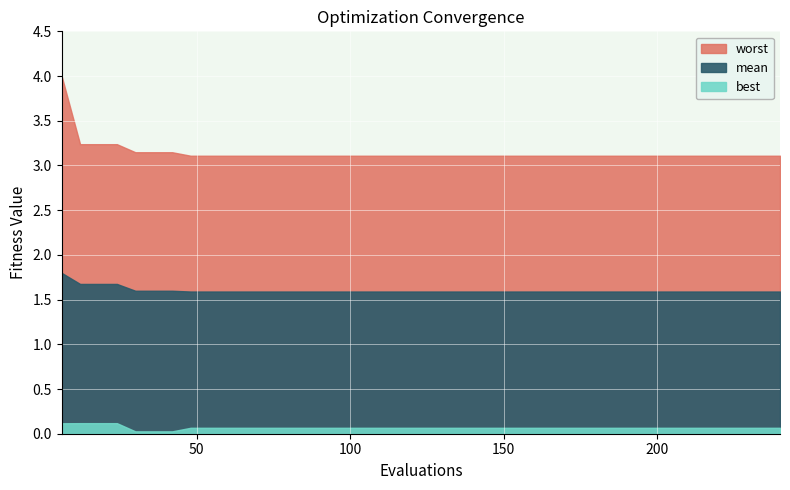

Reading left to right, transcribe all the data shown in this chart.

best: 6=0.1	12=0.1	18=0.1	24=0.1	30=0.0	36=0.0	42=0.0	48=0.1	54=0.1	60=0.1	66=0.1	72=0.1	78=0.1	84=0.1	90=0.1	96=0.1	102=0.1	108=0.1	114=0.1	120=0.1	126=0.1	132=0.1	138=0.1	144=0.1	150=0.1	156=0.1	162=0.1	168=0.1	174=0.1	180=0.1	186=0.1	192=0.1	198=0.1	204=0.1	210=0.1	216=0.1	222=0.1	228=0.1	234=0.1	240=0.1
mean: 6=1.8	12=1.7	18=1.7	24=1.7	30=1.6	36=1.6	42=1.6	48=1.6	54=1.6	60=1.6	66=1.6	72=1.6	78=1.6	84=1.6	90=1.6	96=1.6	102=1.6	108=1.6	114=1.6	120=1.6	126=1.6	132=1.6	138=1.6	144=1.6	150=1.6	156=1.6	162=1.6	168=1.6	174=1.6	180=1.6	186=1.6	192=1.6	198=1.6	204=1.6	210=1.6	216=1.6	222=1.6	228=1.6	234=1.6	240=1.6
worst: 6=4.0	12=3.2	18=3.2	24=3.2	30=3.1	36=3.1	42=3.1	48=3.1	54=3.1	60=3.1	66=3.1	72=3.1	78=3.1	84=3.1	90=3.1	96=3.1	102=3.1	108=3.1	114=3.1	120=3.1	126=3.1	132=3.1	138=3.1	144=3.1	150=3.1	156=3.1	162=3.1	168=3.1	174=3.1	180=3.1	186=3.1	192=3.1	198=3.1	204=3.1	210=3.1	216=3.1	222=3.1	228=3.1	234=3.1	240=3.1